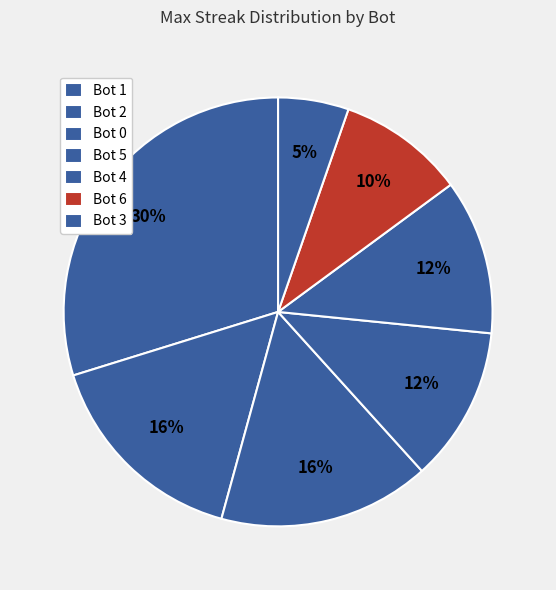

Which category has the smallest portion of the pie?

Bot 3